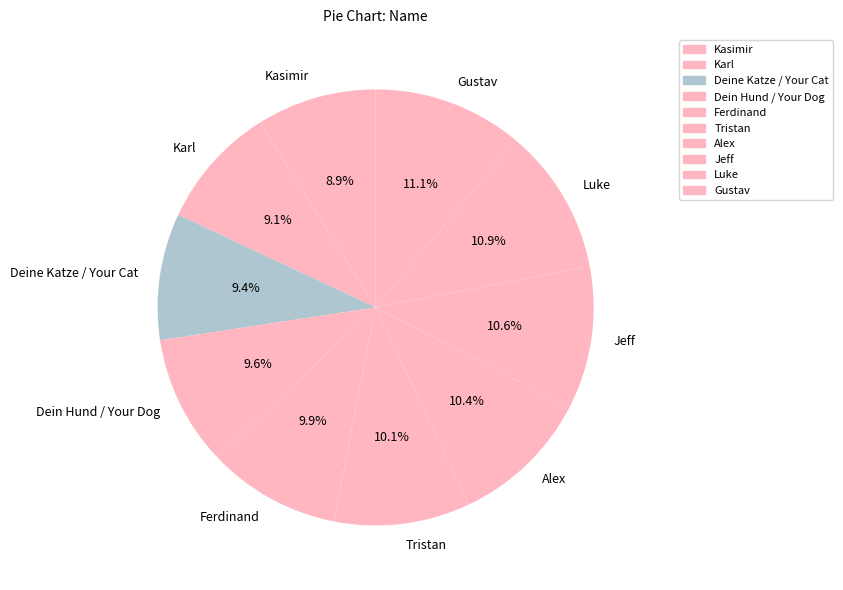

Count the number of slices in the pie.

10